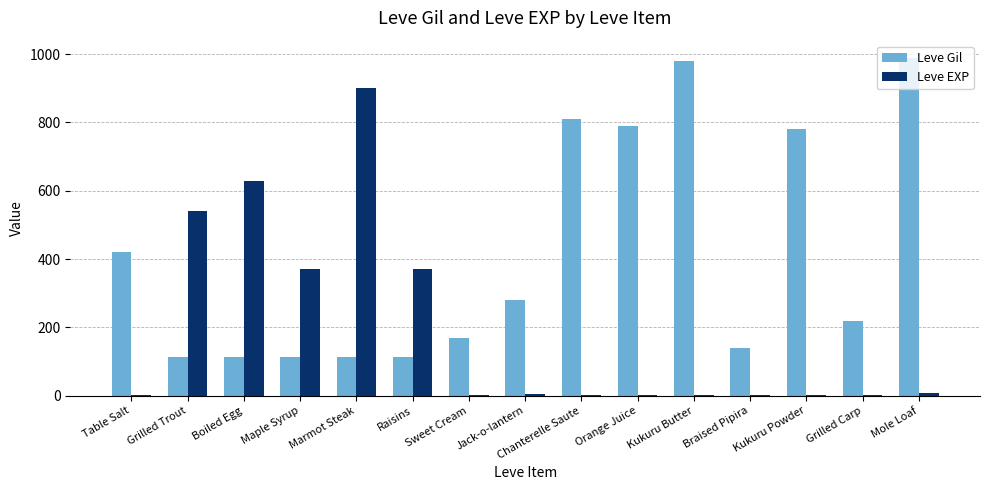

True or false: Leve Gil has a value of 54 at Grilled Carp.

False